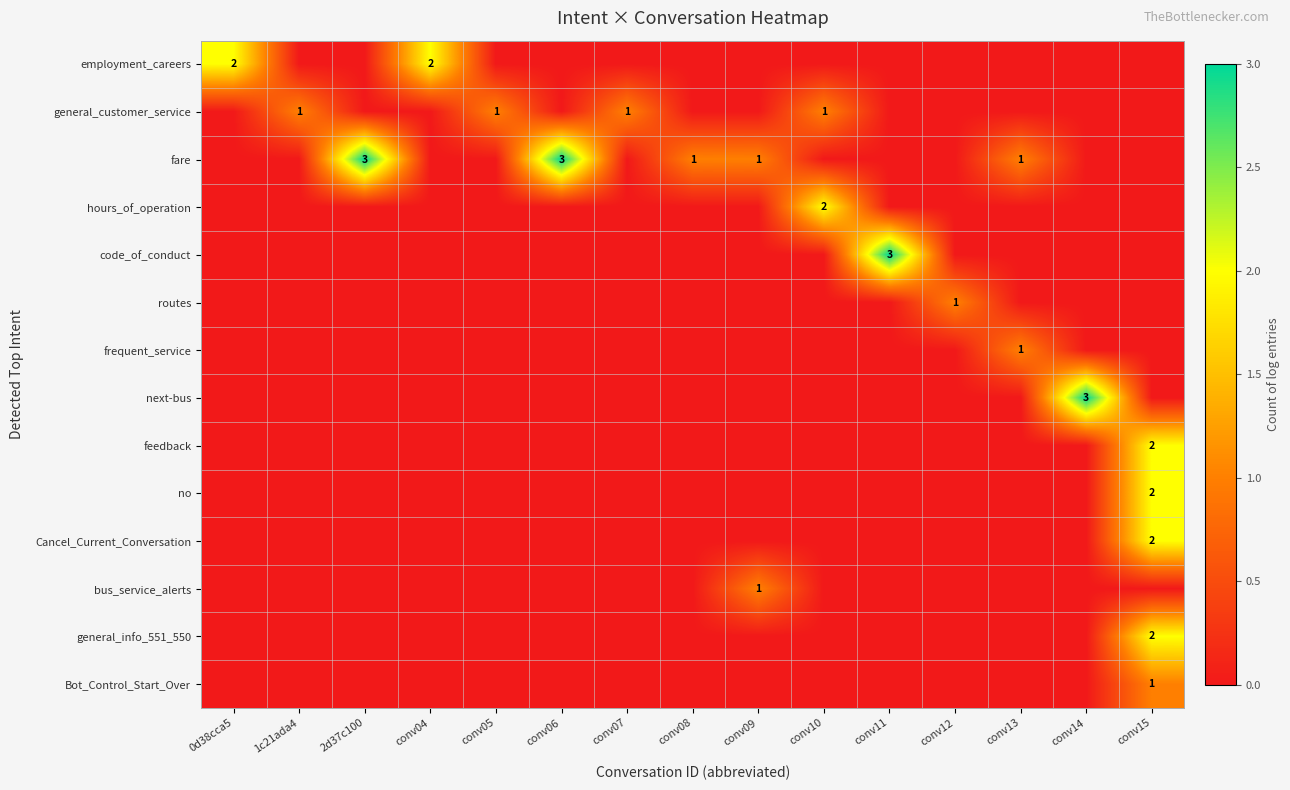

True or false: employment_careers has a value of 2 at conv04.

True